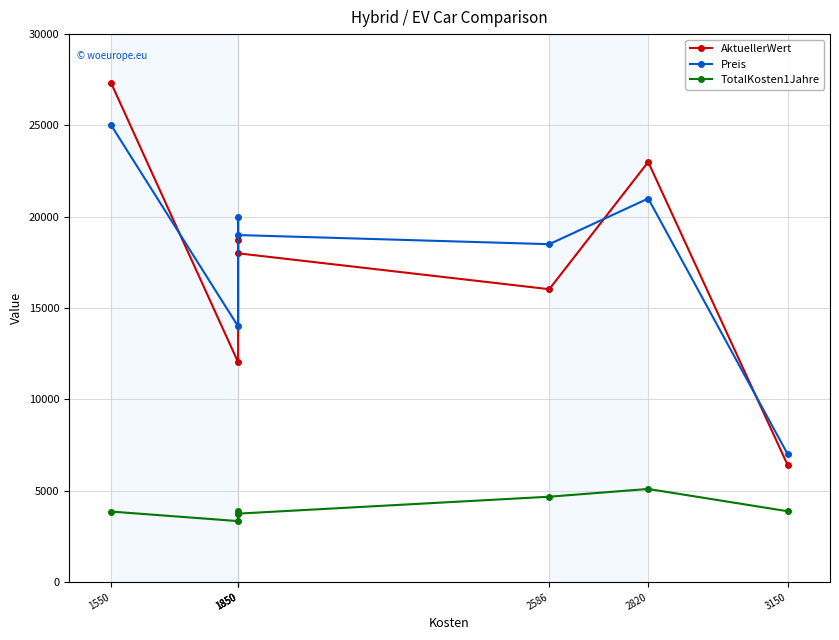

How many data points in AktuellerWert are less than 18000?

3